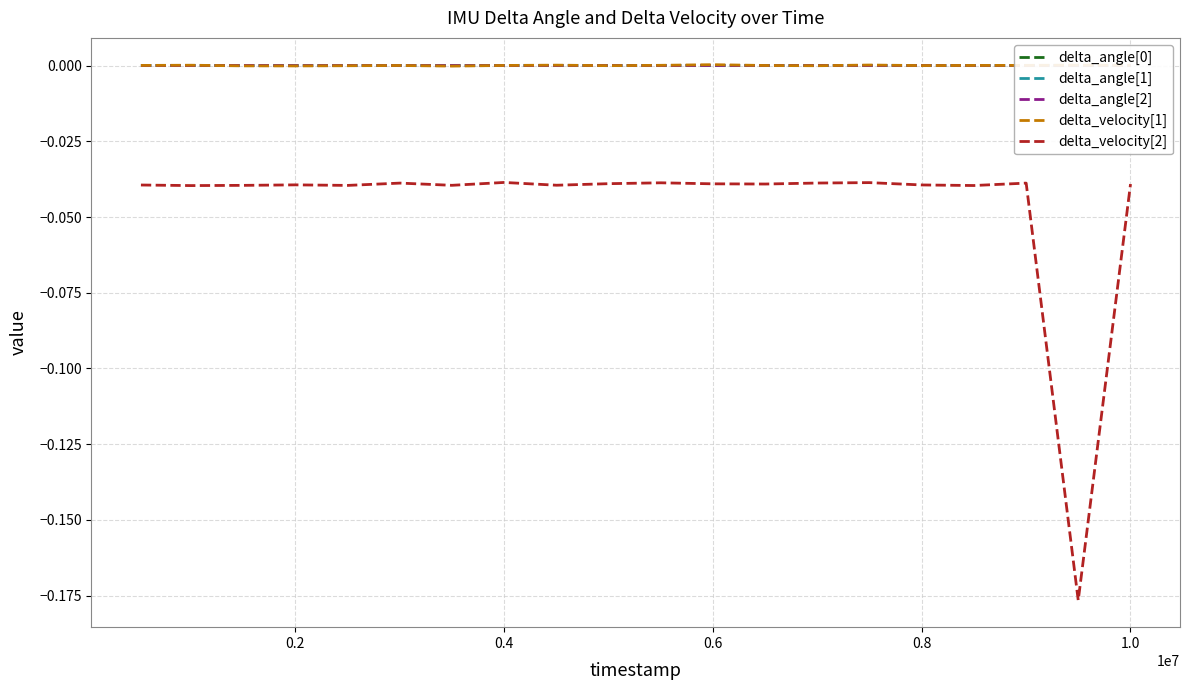

What are all the series names shown in the legend?

delta_angle[0], delta_angle[1], delta_angle[2], delta_velocity[1], delta_velocity[2]